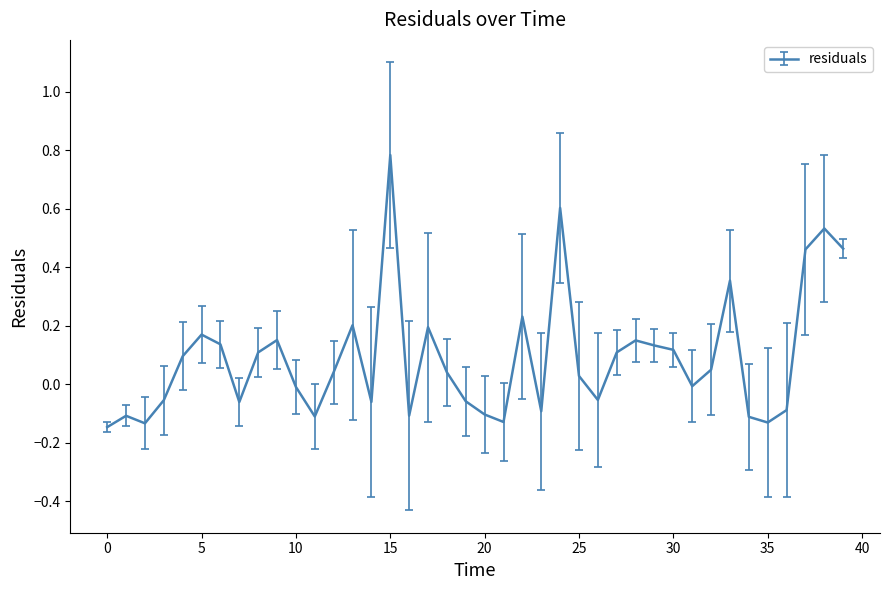

What is the greatest value displayed?

0.8